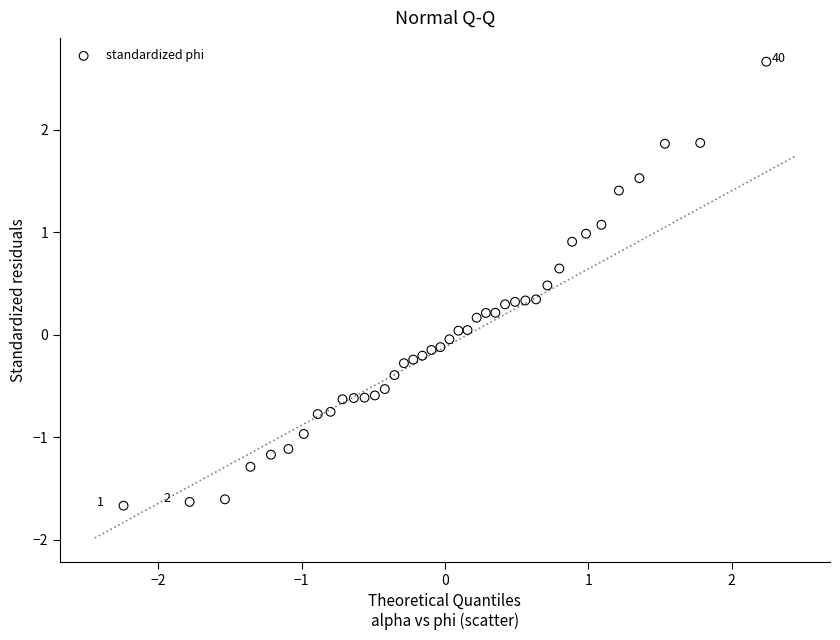

What is the range of X values (max minus min)?

4.5